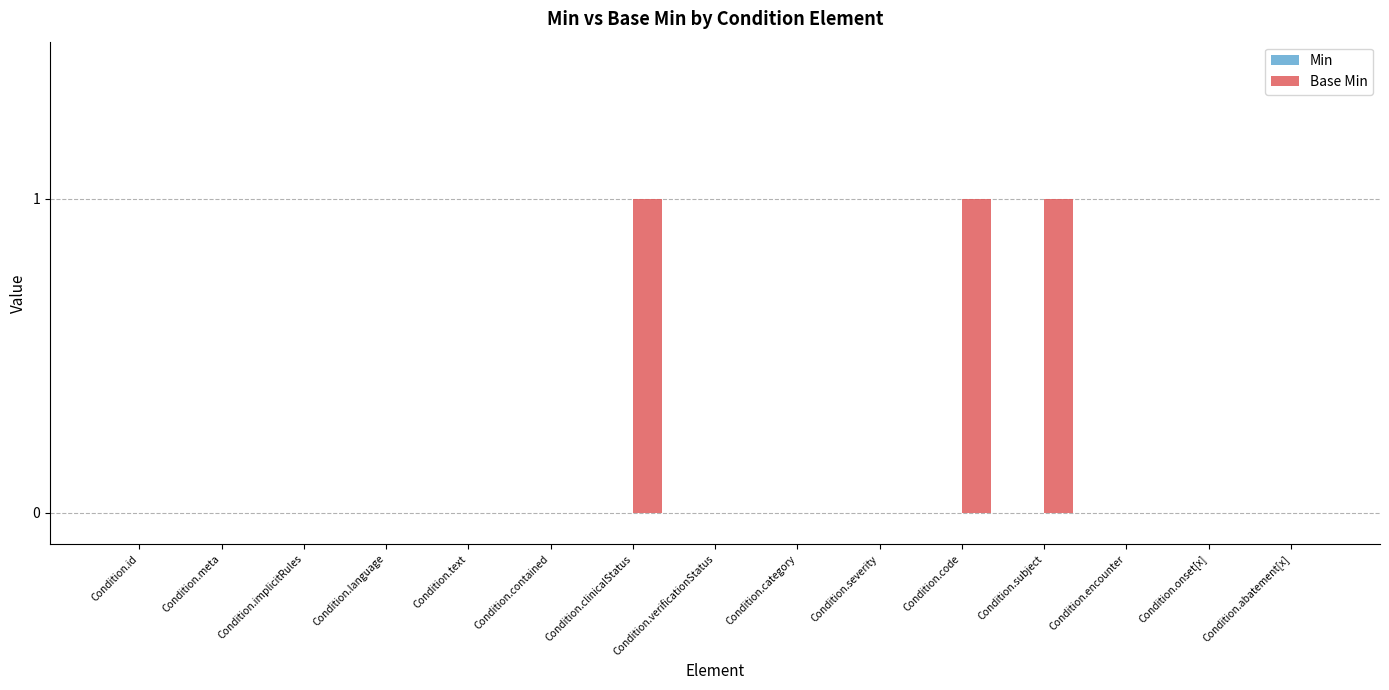

The value at Condition.category is 0. True or false?

True